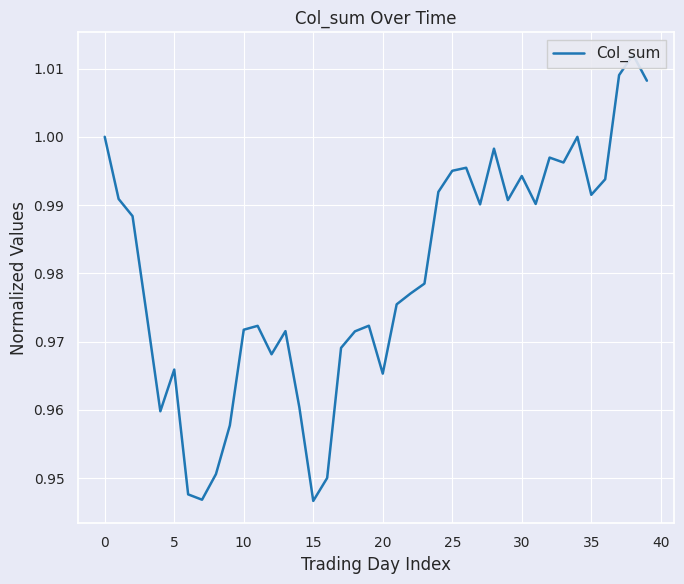

What is the value of the 23rd point from the left?

1.0